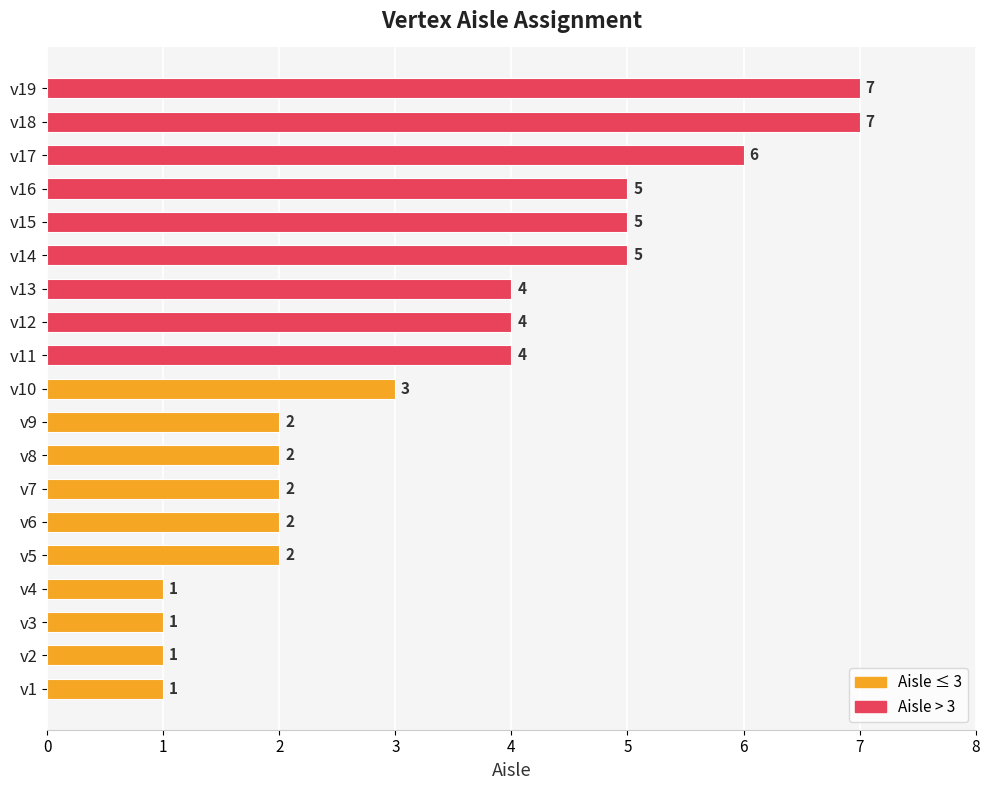

What is the difference between the maximum and minimum values?

6